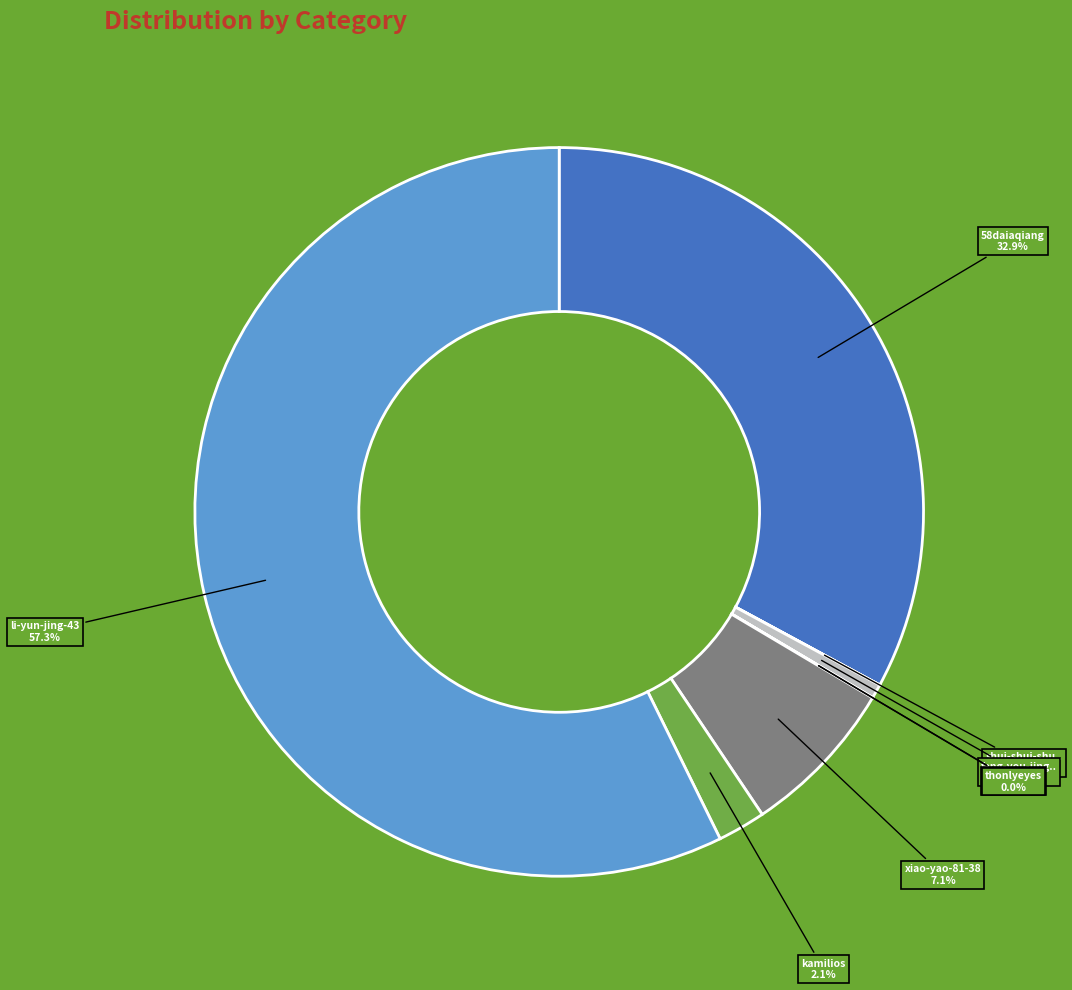

Is there any slice that represents more than half of the pie?

Yes